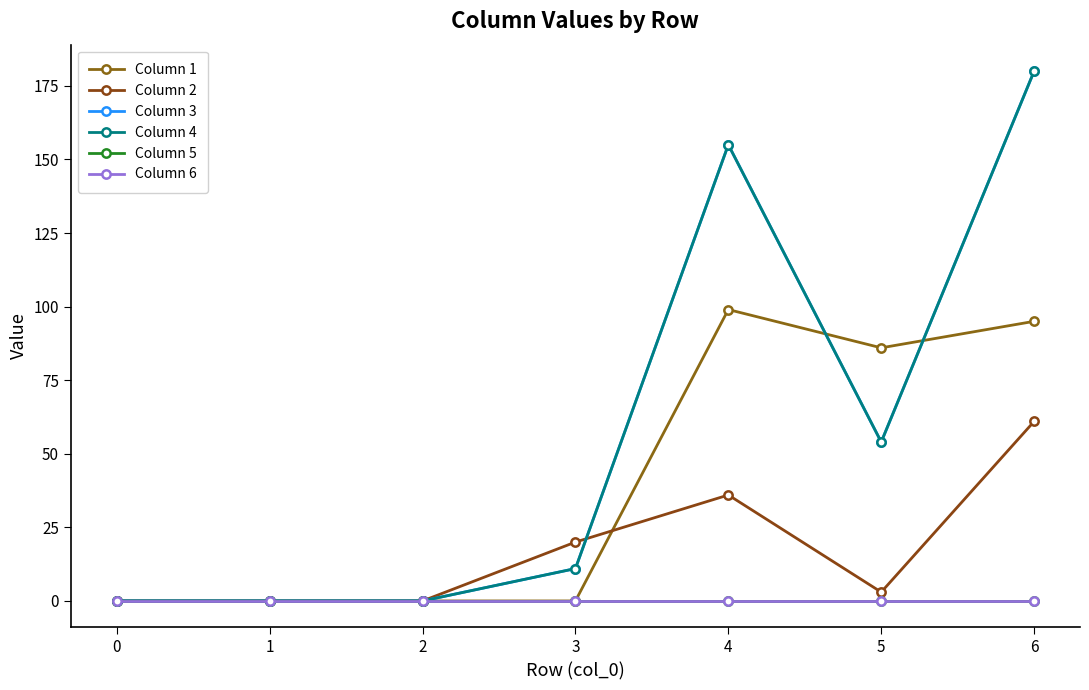

Rank the series at 0 from highest to lowest value.

Column 1, Column 2, Column 3, Column 4, Column 5, Column 6